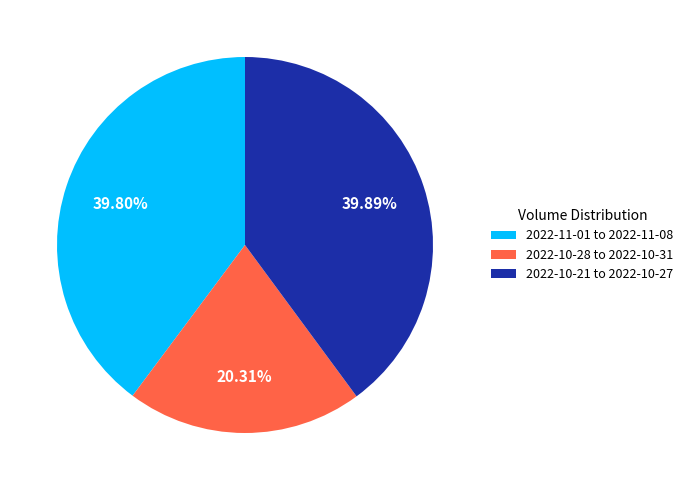

Is the sum of 2022-10-28 to 2022-10-31 and 2022-10-21 to 2022-10-27 greater than half?

Yes